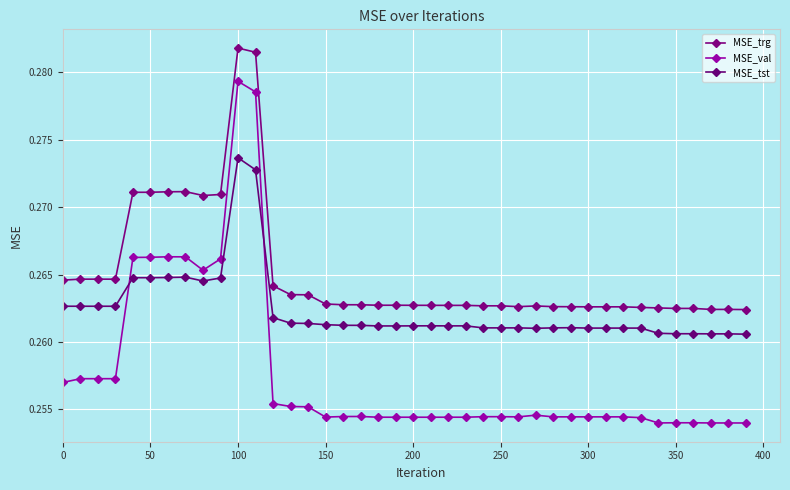

Which series has the largest range (max minus min)?

MSE_val